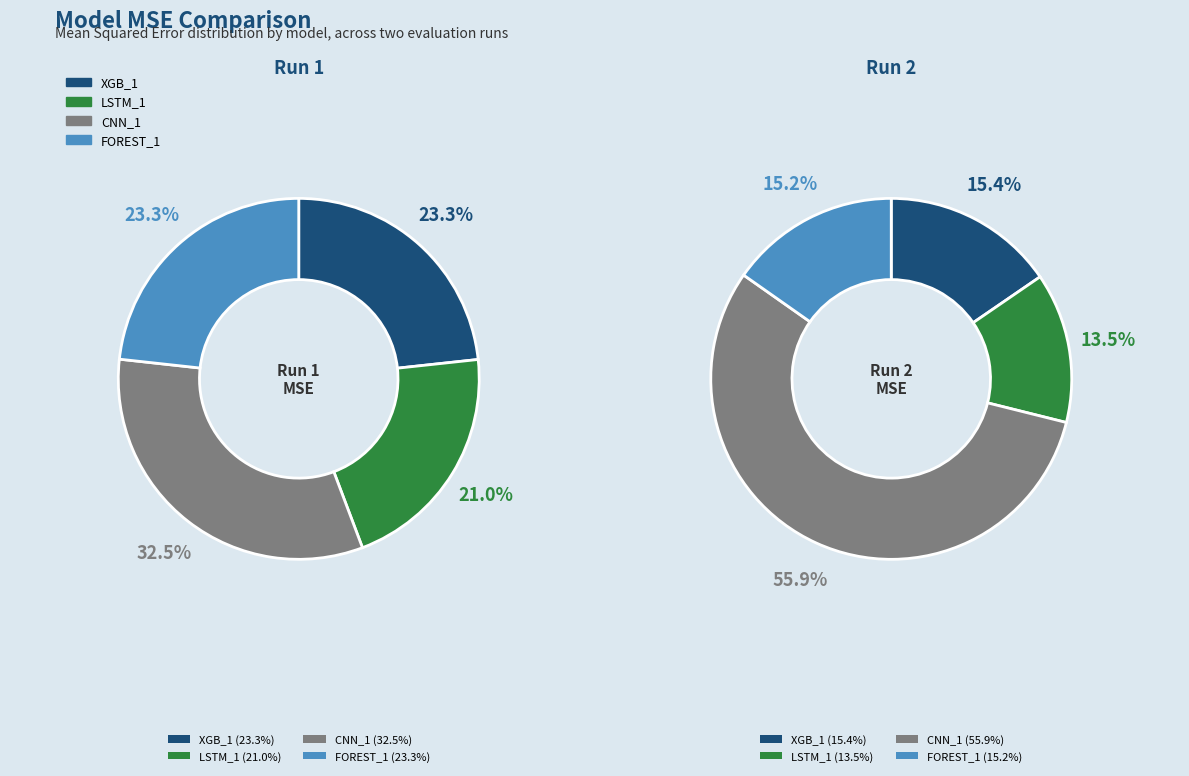

Between XGB_1 and FOREST_1, which is larger?

XGB_1